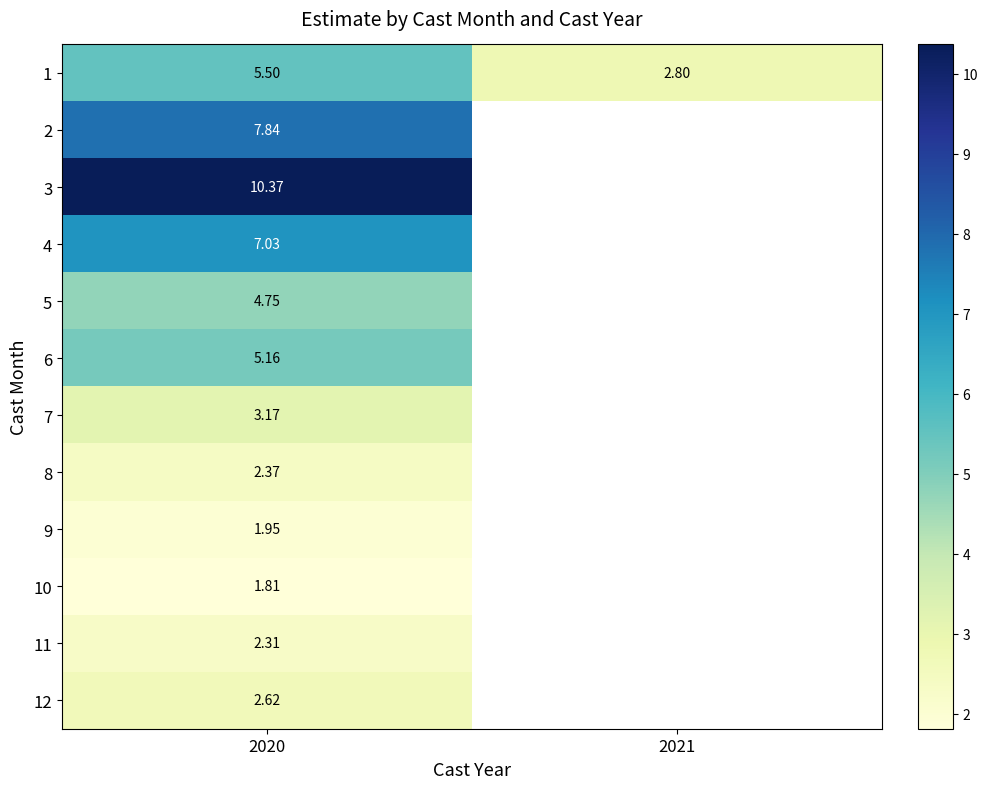

At which category is the sum across all series the highest?

2020